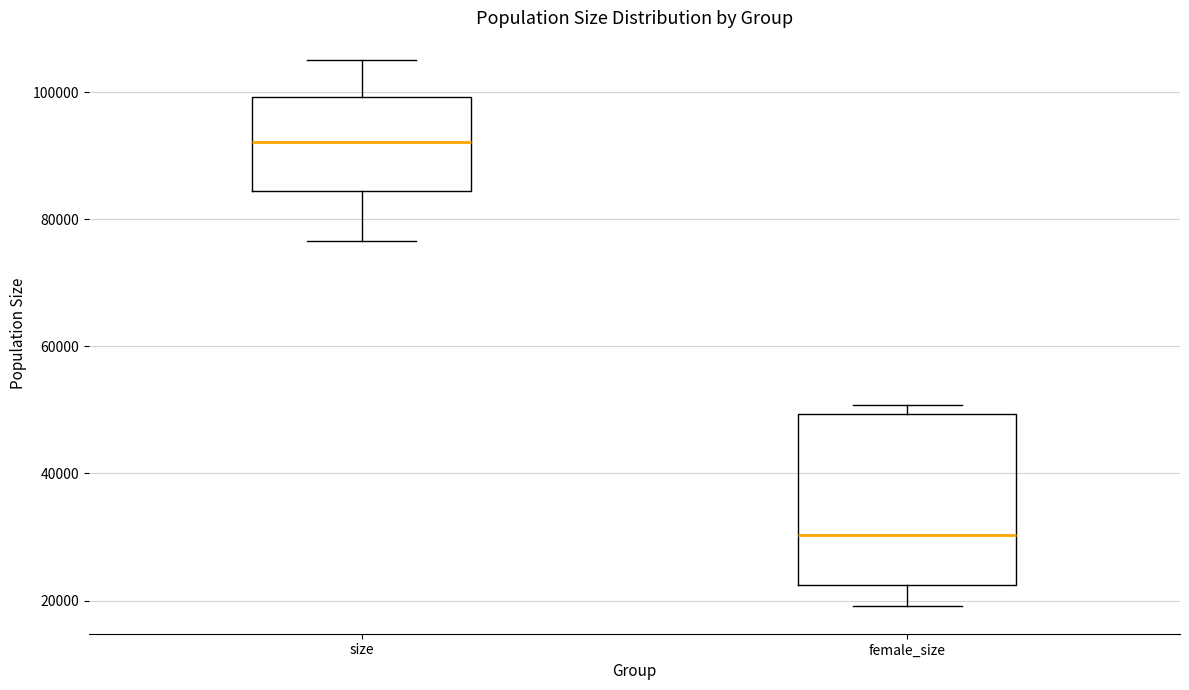

Reading left to right, transcribe this box plot: for each box, give where its median line is, the range the box spans, and where its two whiskers end, as read against the y-axis. The values are not printed on the chart, so give them approximately, as read against the axis.

size: median 92000, box 84000 to 100000, whiskers 76000 to 106000
female_size: median 30000, box 22000 to 50000, whiskers 20000 to 50000 (just above the box's upper edge)